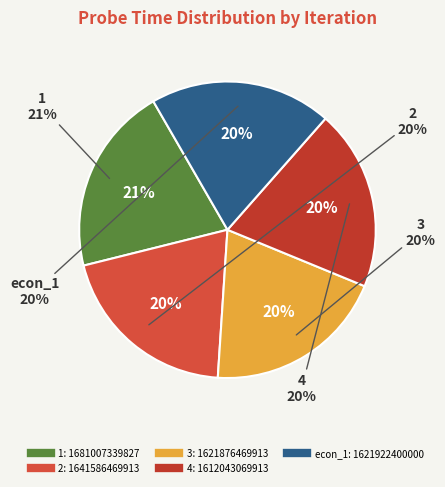

How many segments does this pie chart have?

5